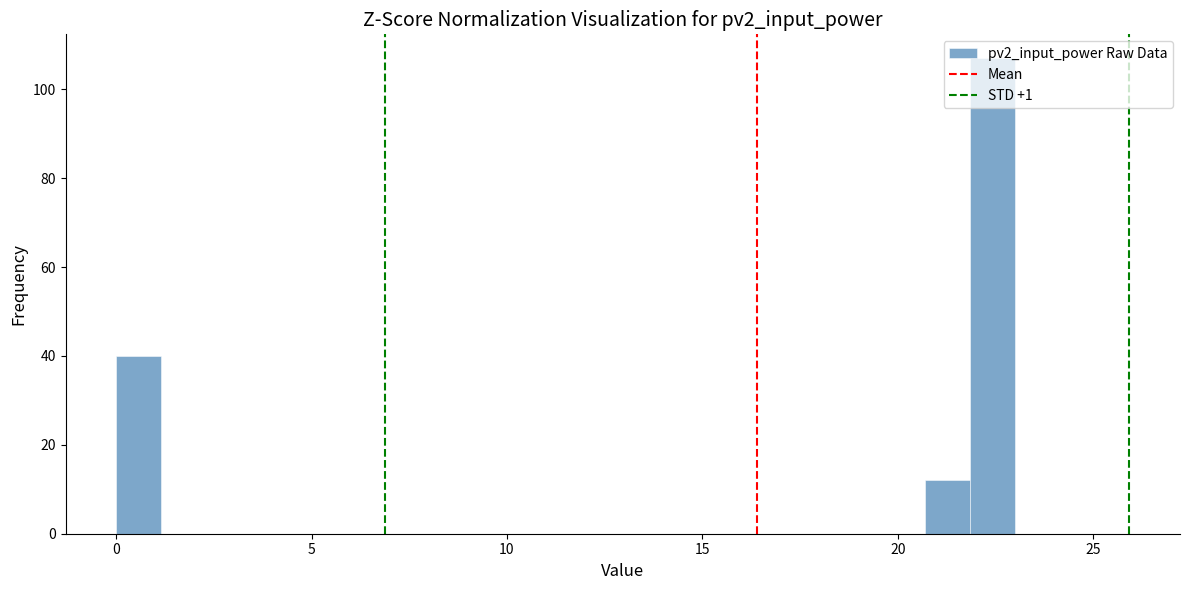

Read against the x-axis, roughly where is the centre of the tallest bar?

22.5